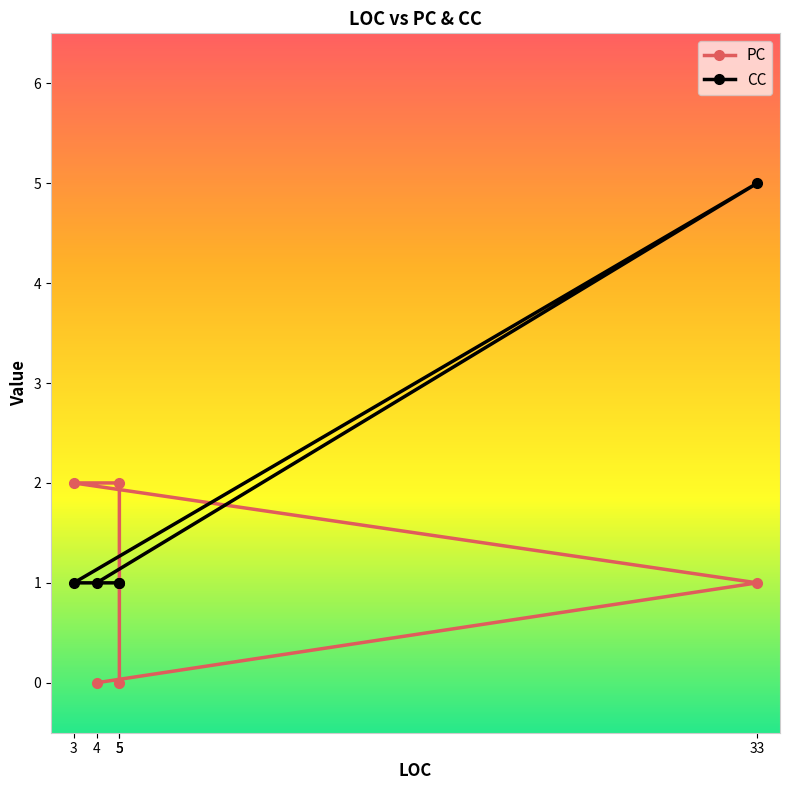

Which label corresponds to the largest value in the chart?

33